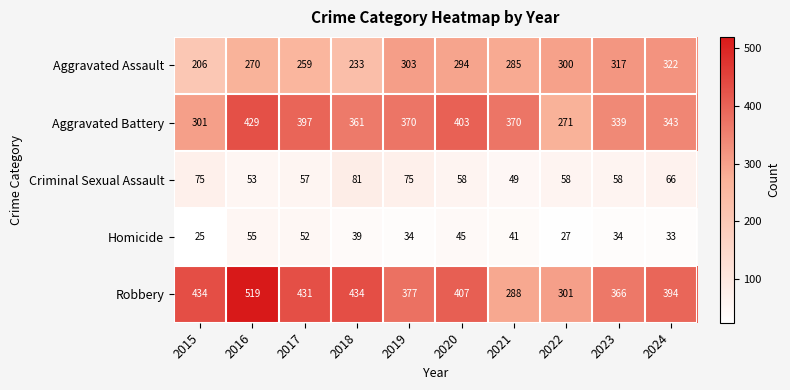

Where is Aggravated Battery nearest to the value 350?

2024